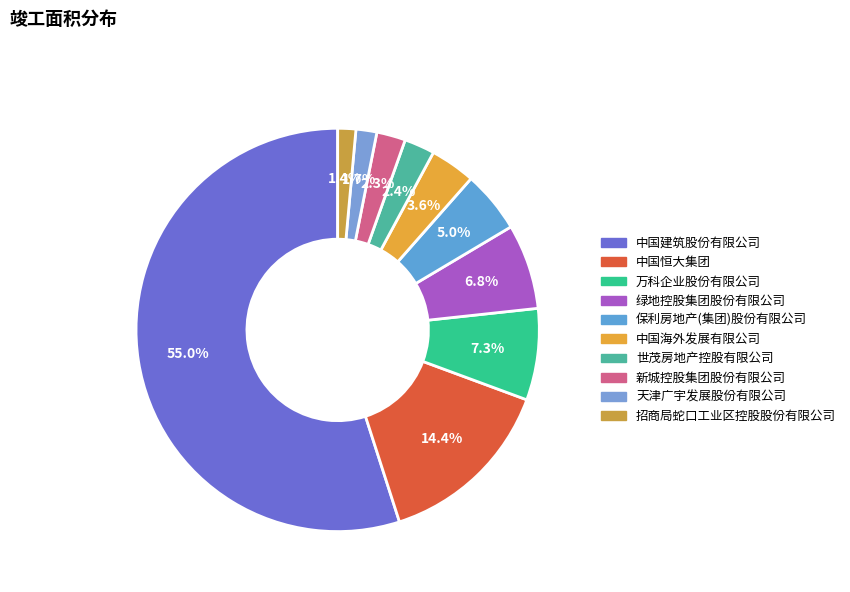

How many slices are in this pie chart?

10